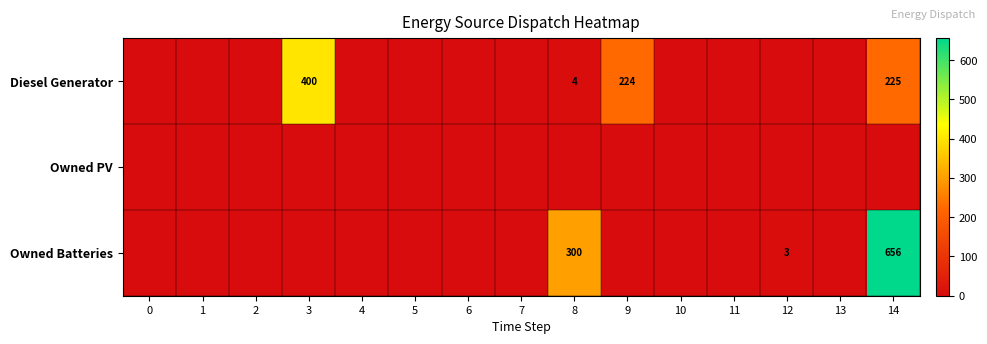

What is the sum of the Diesel Generator values at 8 and 14?

229